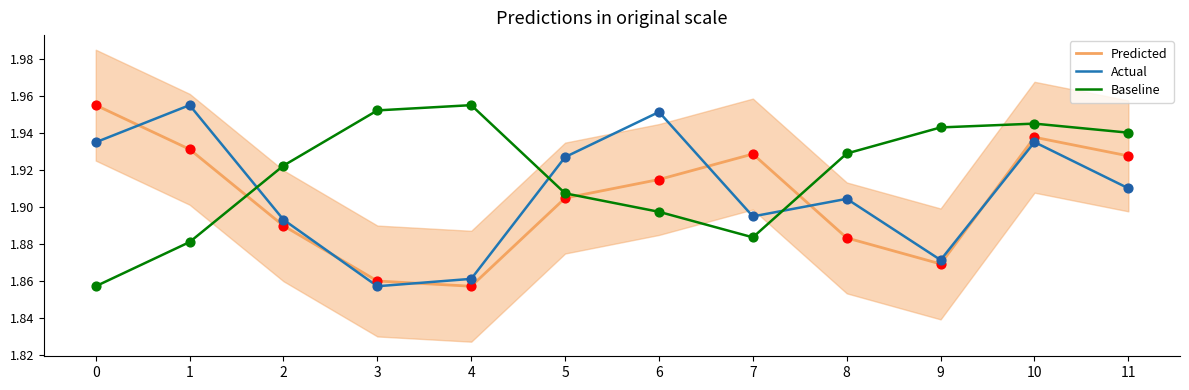

What are all the series names shown in the legend?

Predicted, Actual, Baseline